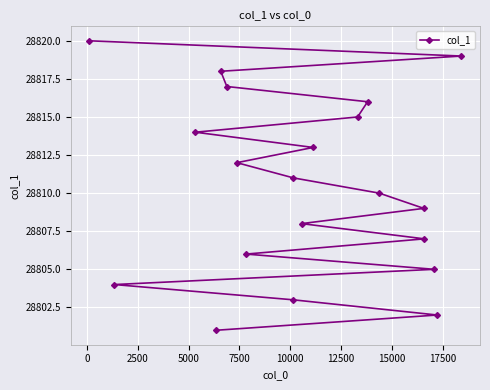

What is the difference between the maximum and minimum values?

19